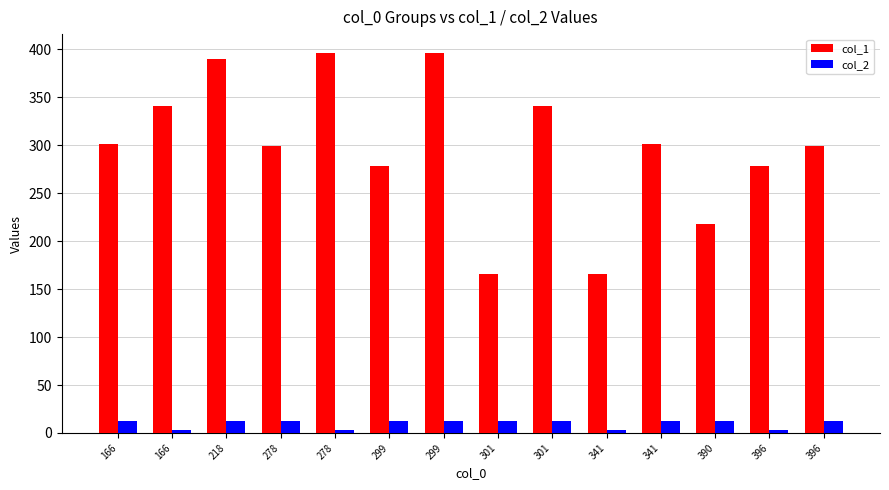

What are all the series names shown in the legend?

col_1, col_2